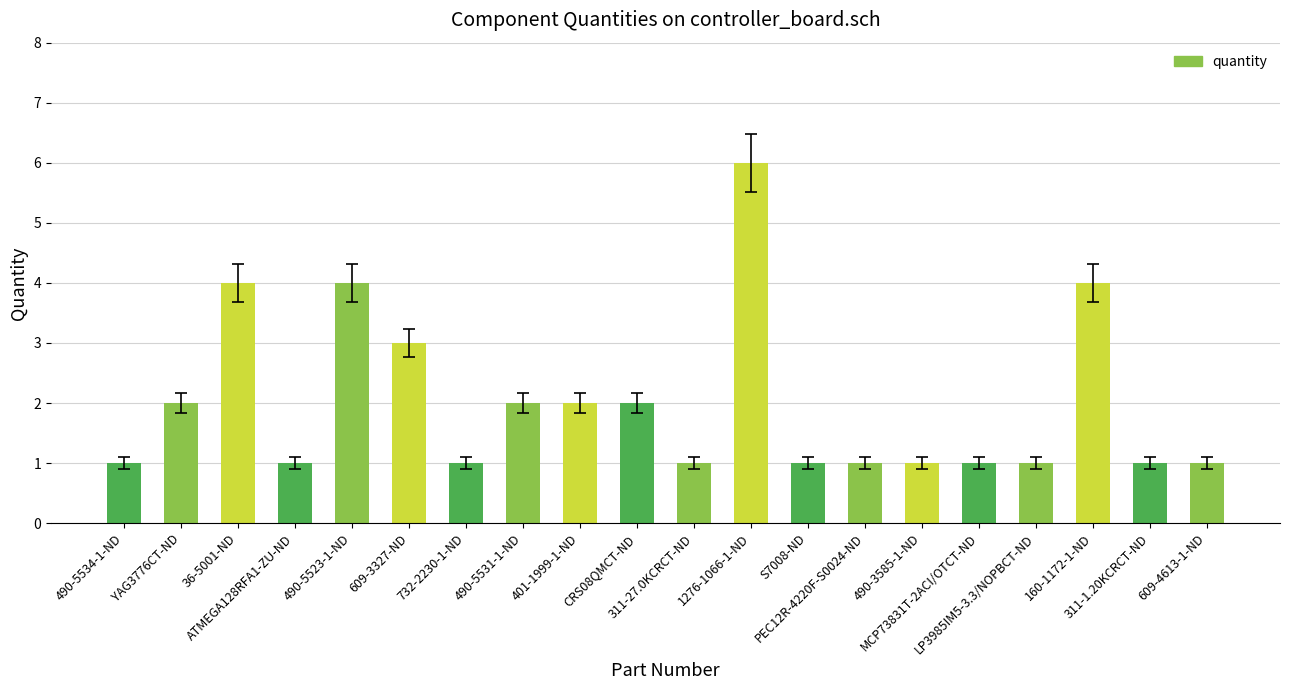

Where is the data nearest to the value 3?

609-3327-ND